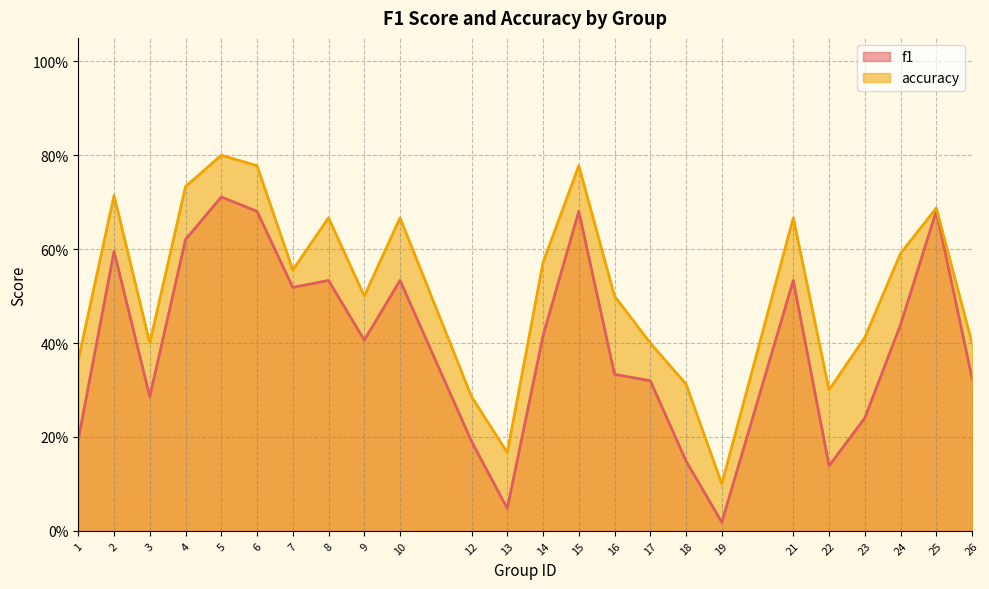

What is the difference between the maximum and minimum values in the f1 series?

0.7